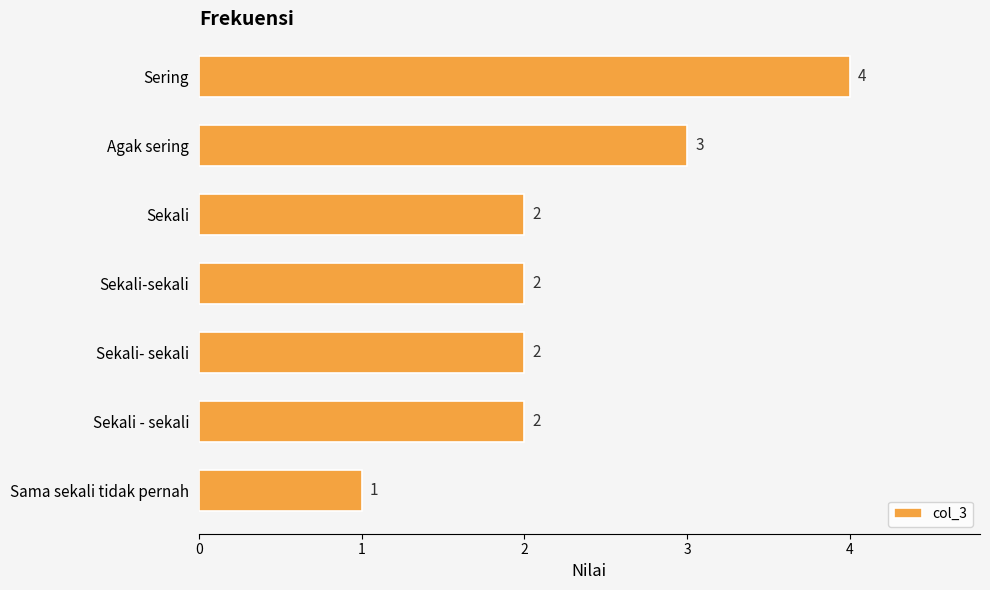

The value at Sekali is 2. True or false?

True